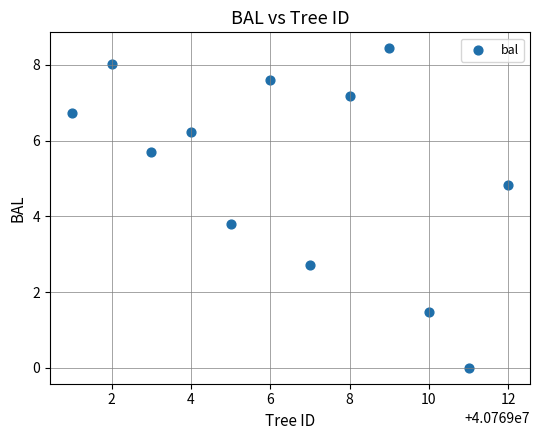

What Y value in the scatter plot is closest to 4?

3.8